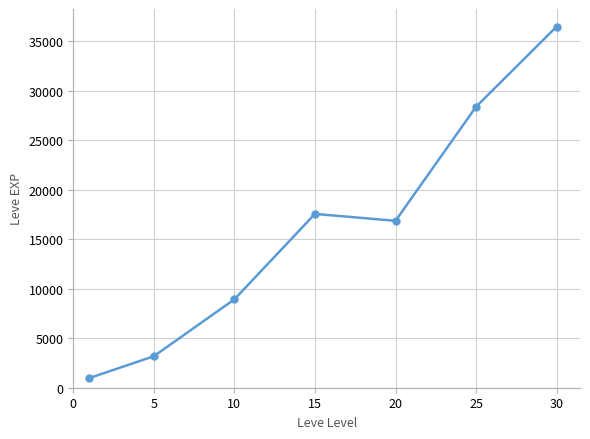

How many data points are less than 16865?

3